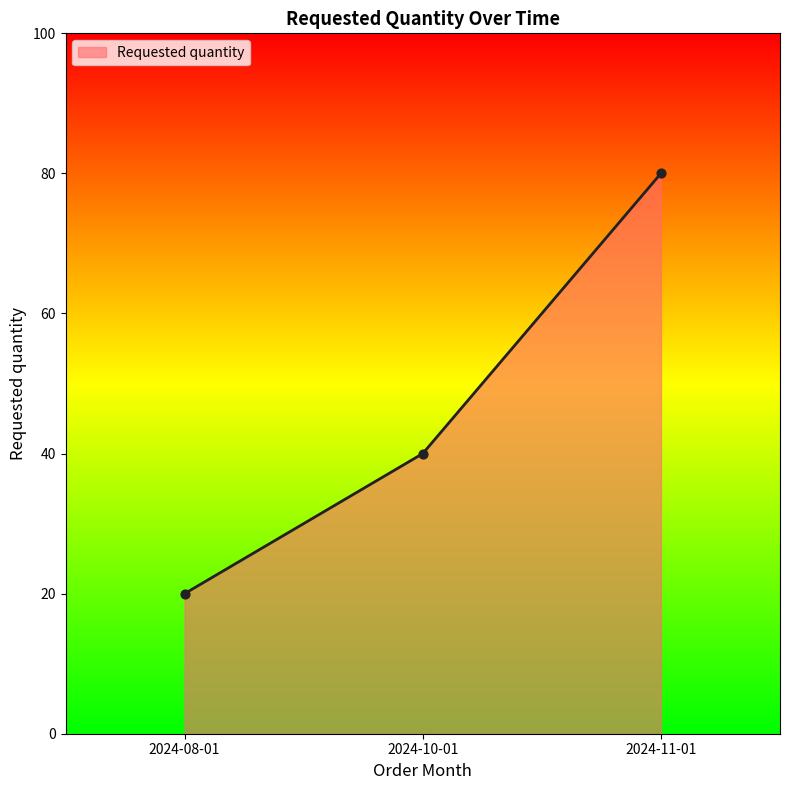

What is the change in value from 2024-08-01 to 2024-10-01?

+20